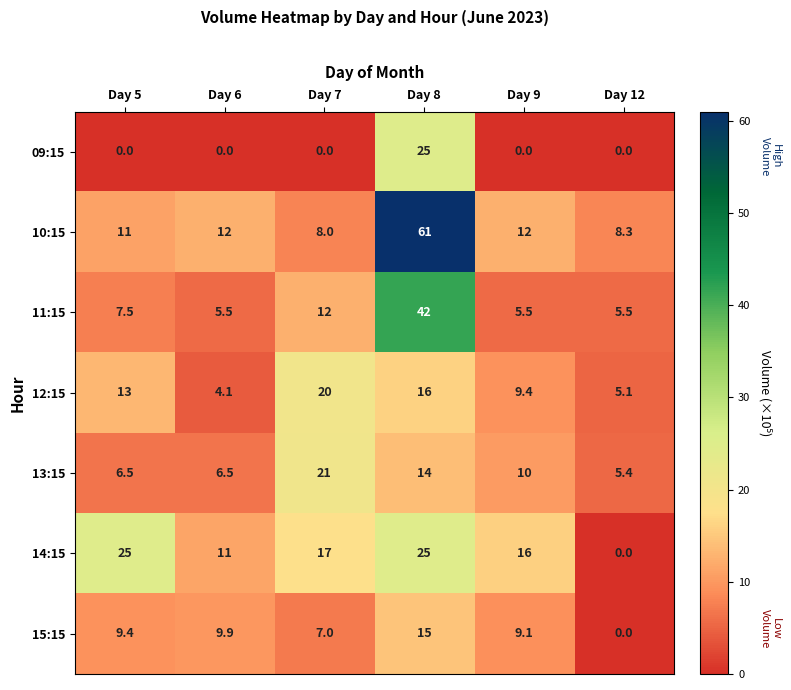

What is the spread (max minus min) of values at Day 7?

21.0